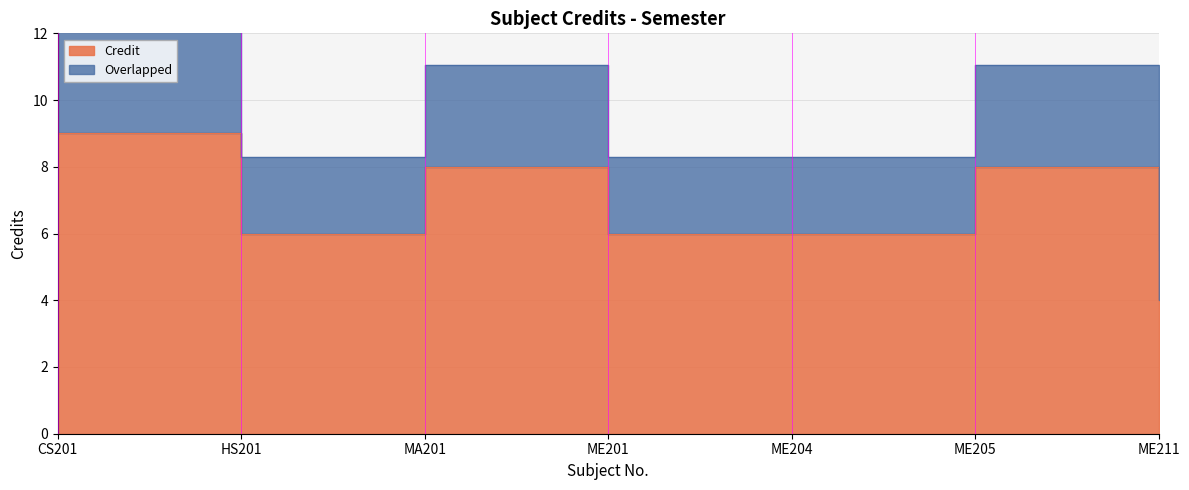

What is the difference between the values at CS201 and HS201?

3